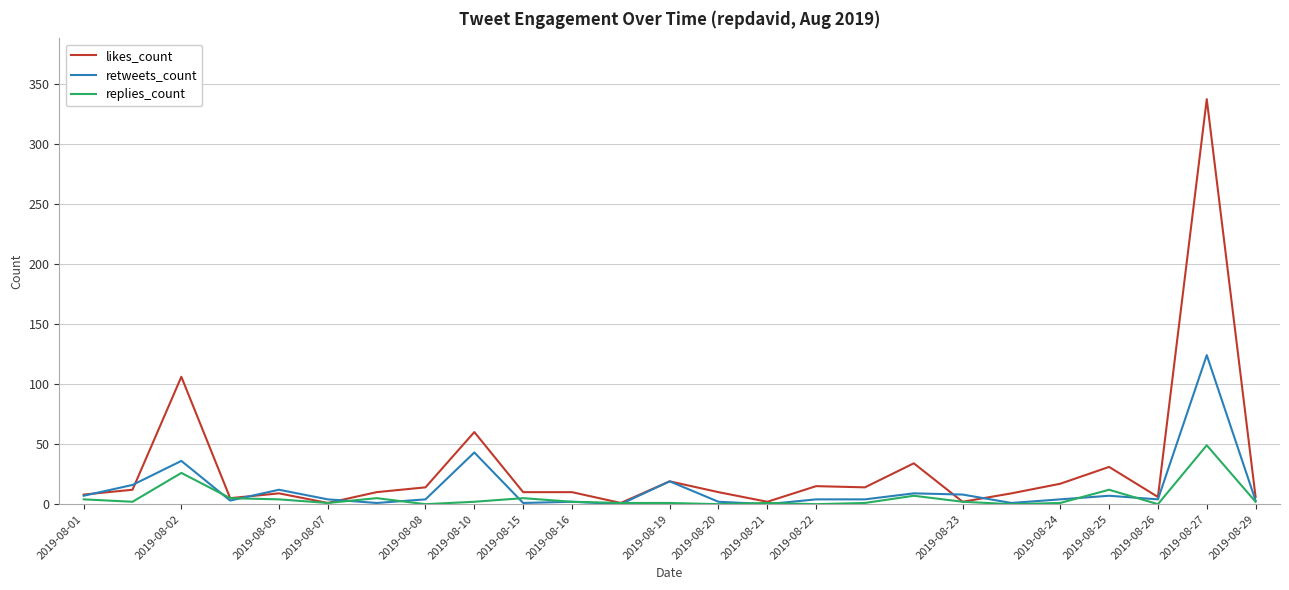

What is the sum of all replies_count values?

133